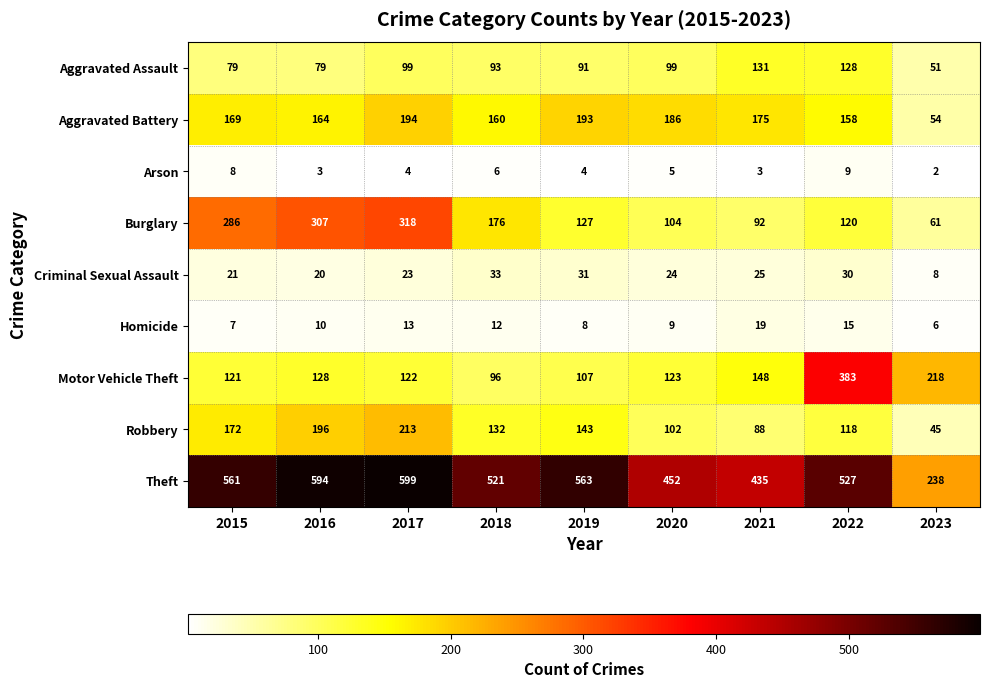

What is the maximum value for Motor Vehicle Theft?

383